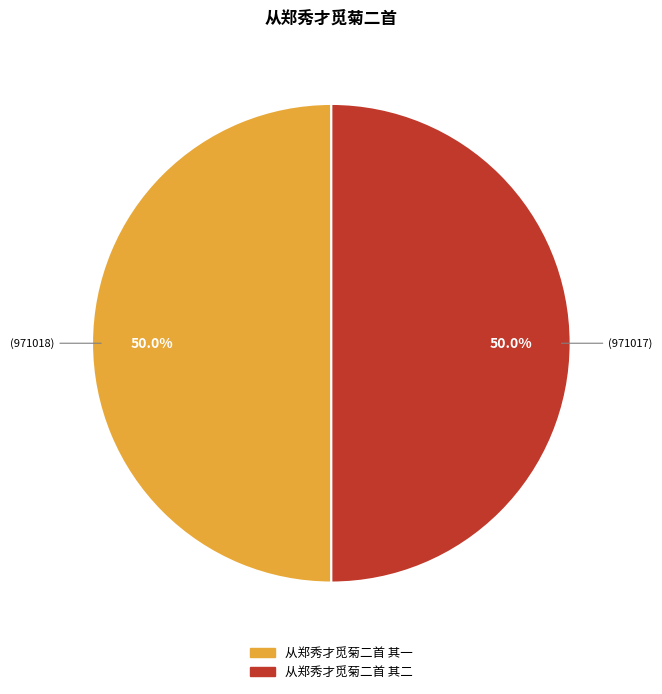

Is it true that 从郑秀才觅菊二首 其一 is 50% of the pie?

True